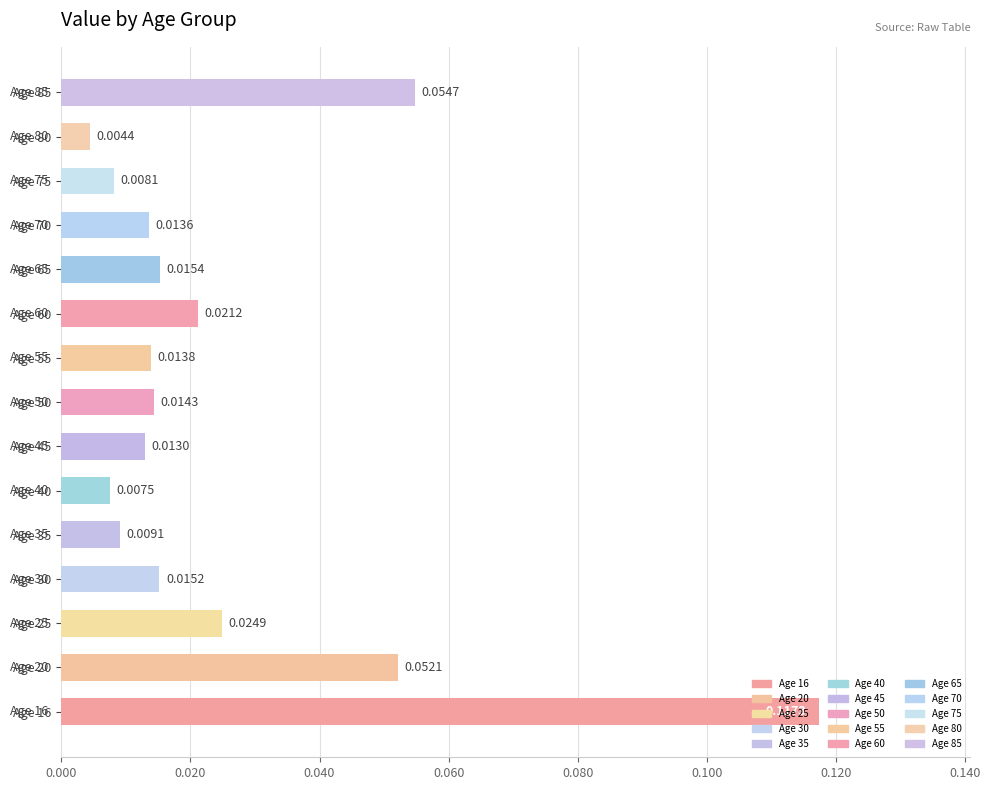

Which has a higher value, Age 25 or Age 65?

Age 25